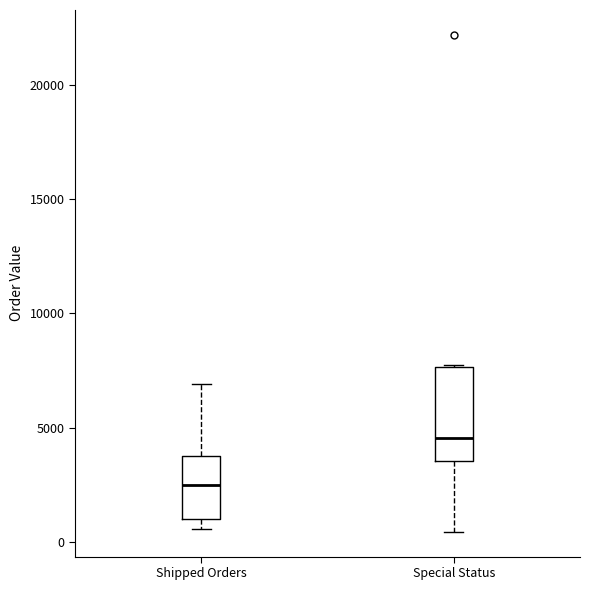

Where is the lower edge of the box for Shipped Orders on the y-axis? The values are not printed on the chart, so give them approximately, as read against the axis.

1000